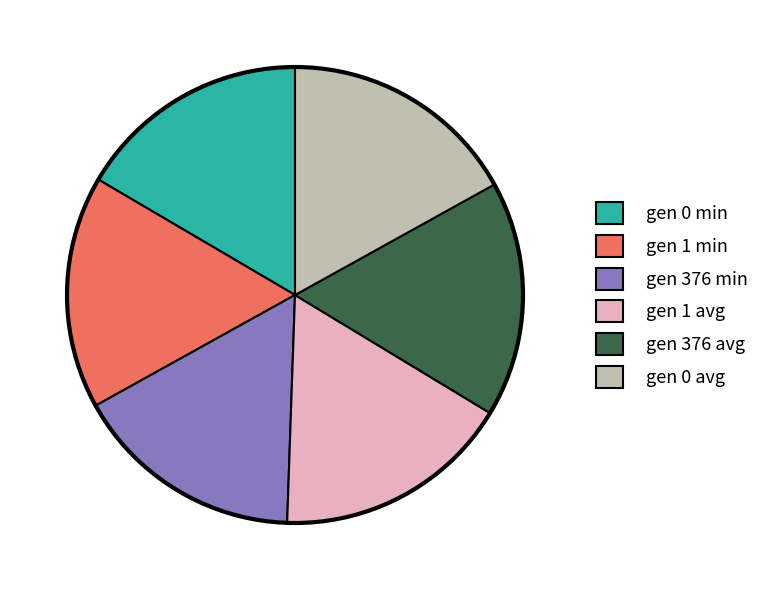

The gen 0 min slice represents 17% of the pie. True or false?

True